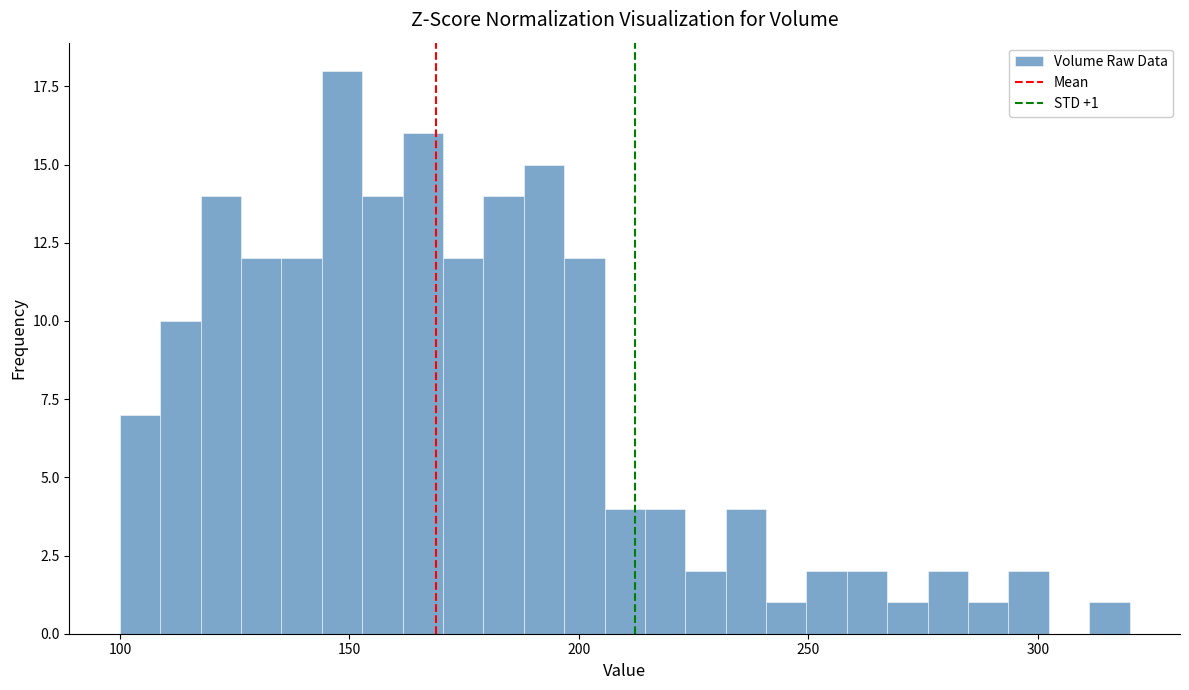

Around what value on the x-axis is the tallest bar? Give the approximate position of its centre, as read against the axis.

150